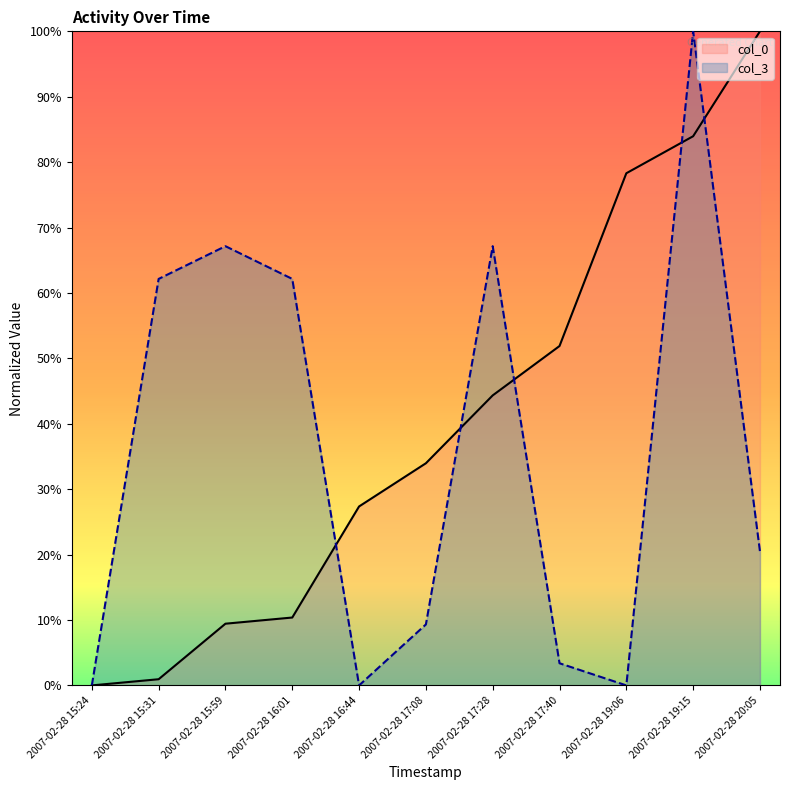

Between which two adjacent categories do col_0 and col_3 first intersect?

2007-02-28 16:01 and 2007-02-28 16:44